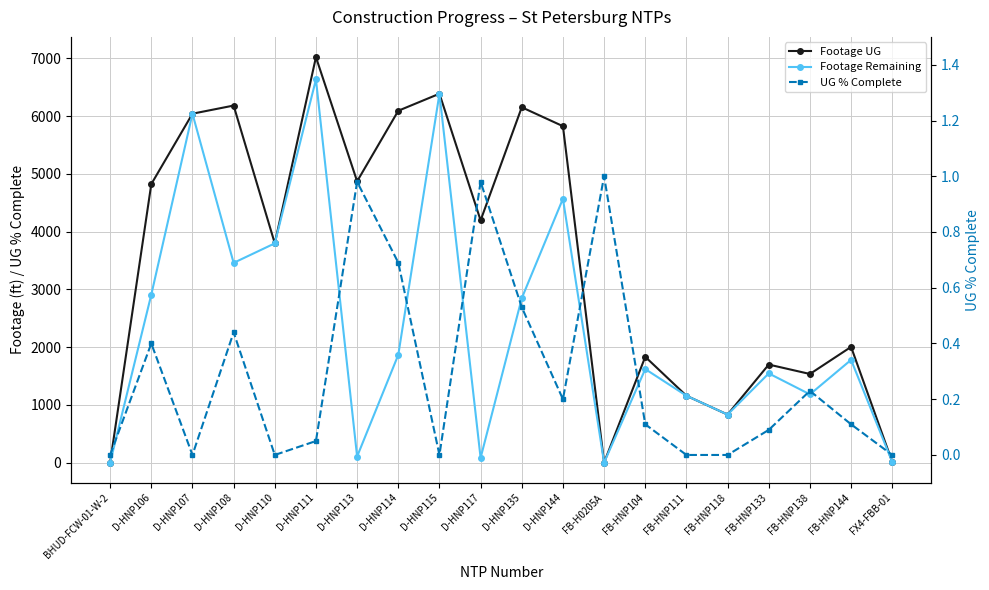

True or false: Footage Remaining and Footage UG intersect in this chart.

False